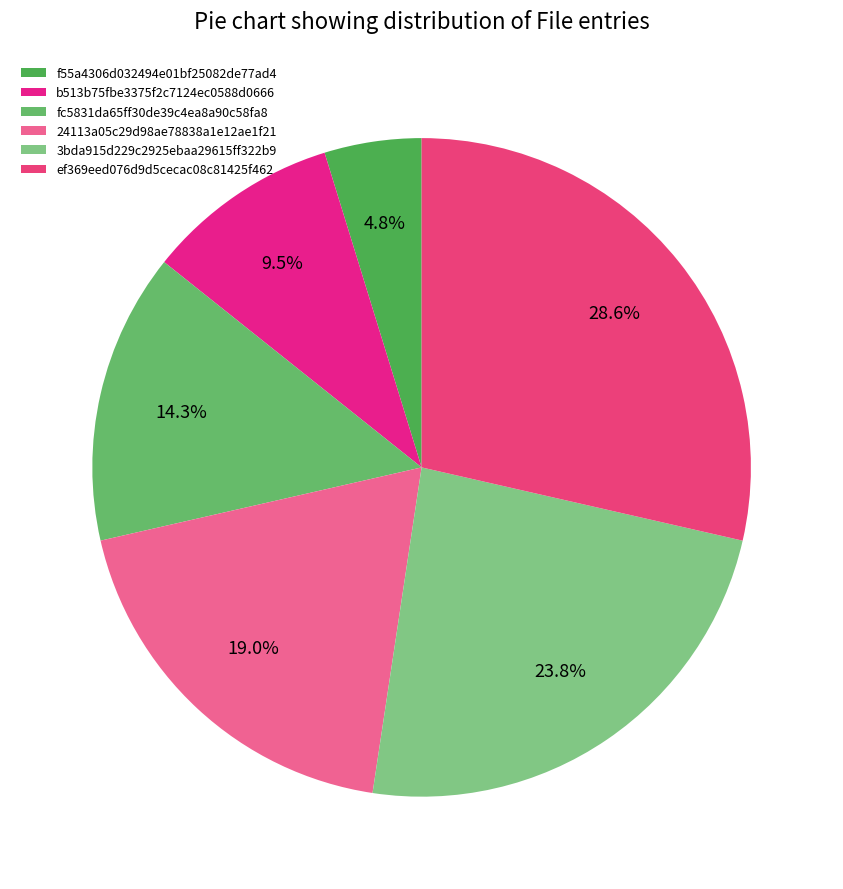

Does any single category account for the majority?

No